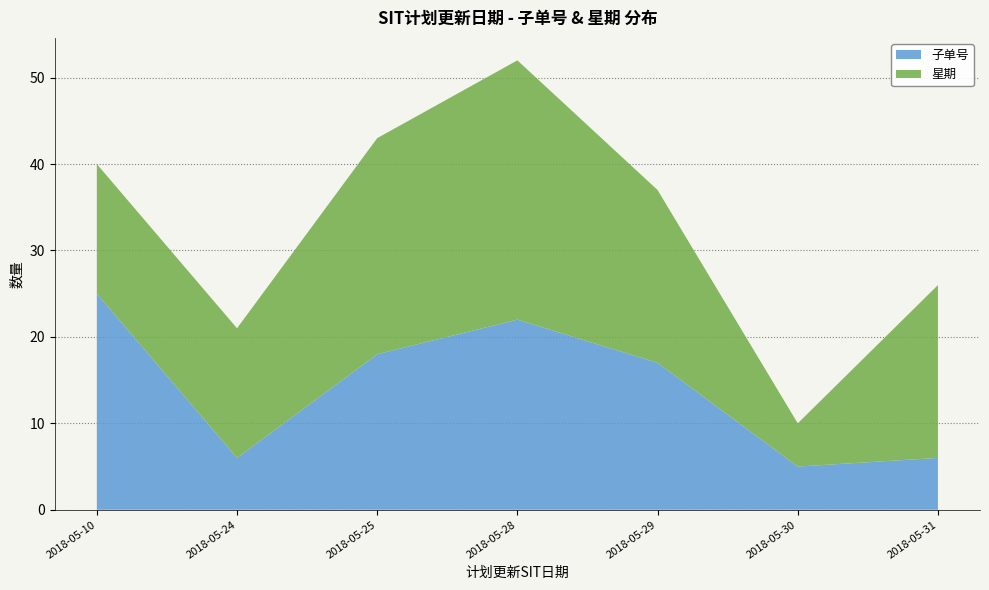

Reading left to right, what are the values for 子单号?

2018-05-10=25	2018-05-24=6	2018-05-25=18	2018-05-28=22	2018-05-29=17	2018-05-30=5	2018-05-31=6